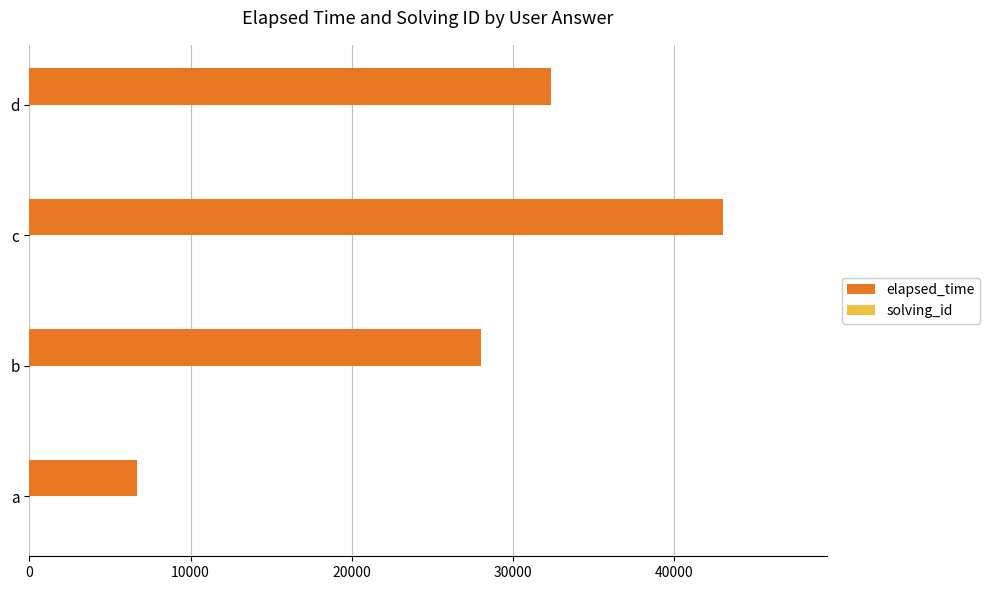

At which category is the sum across all series the highest?

c